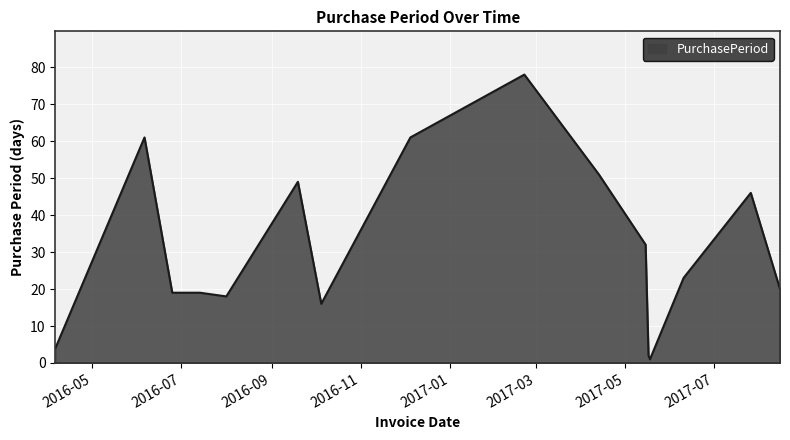

What is the difference between the maximum and minimum values?

77